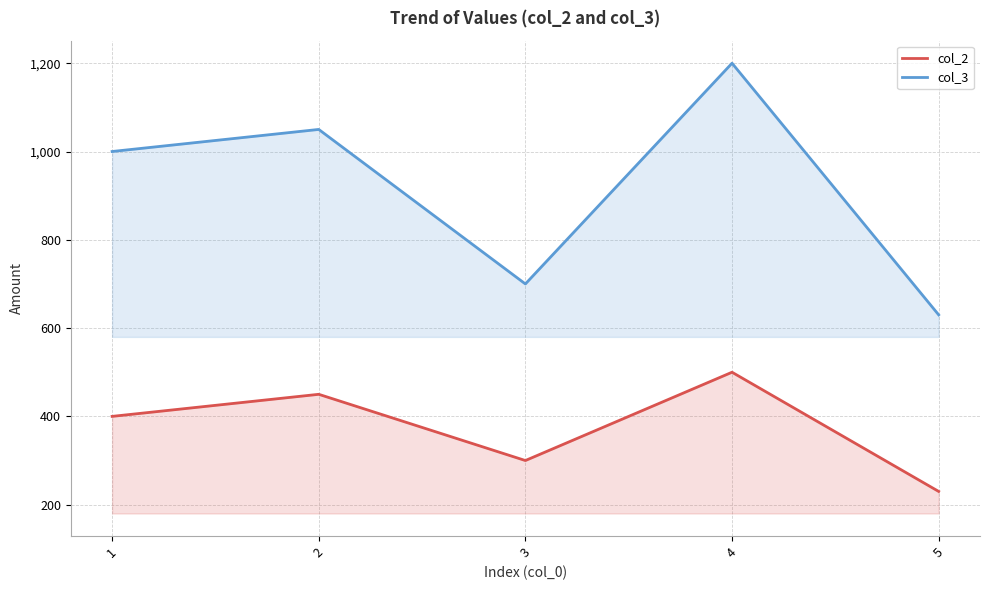

How many data points in col_2 are less than 400?

2